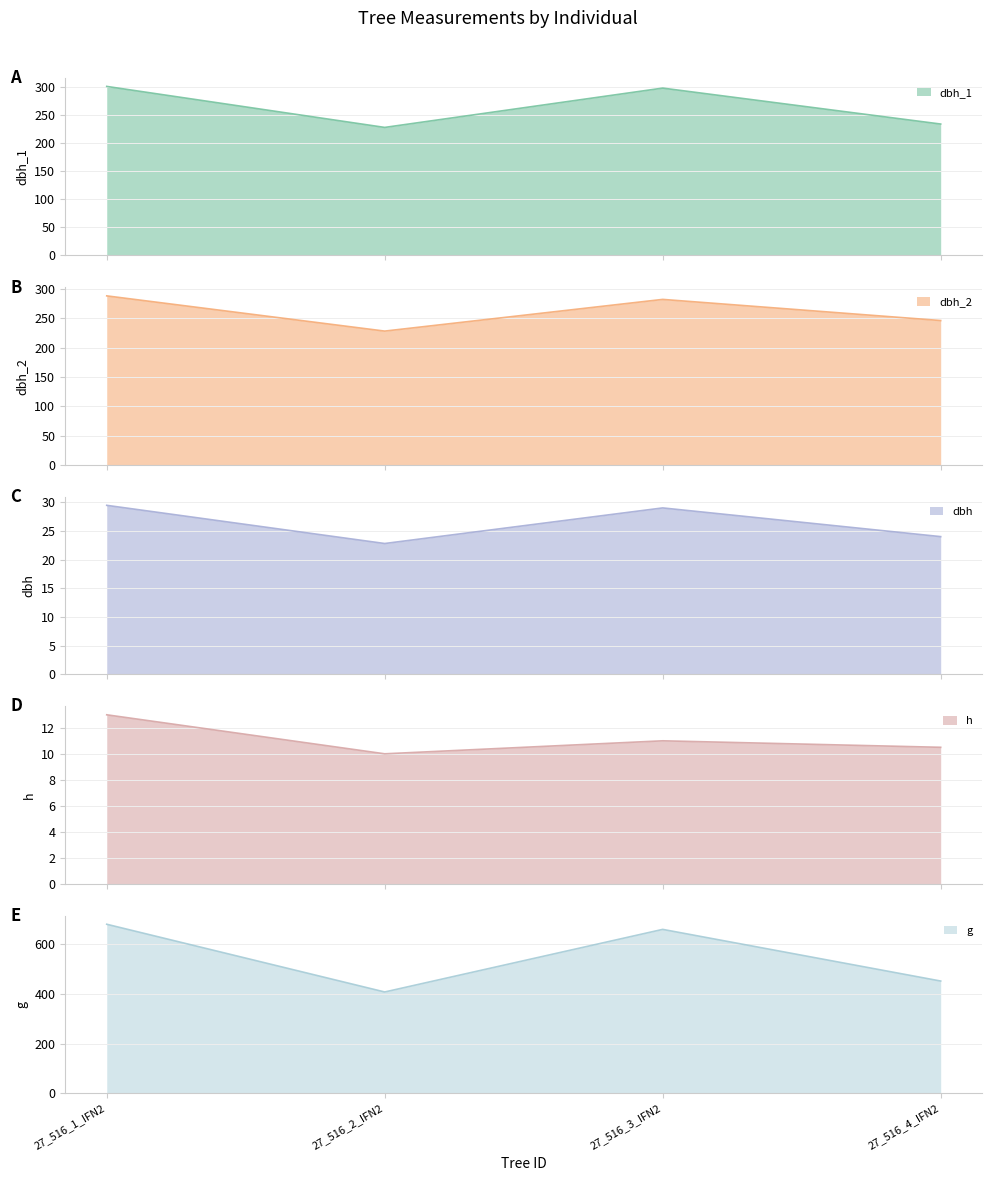

True or false: dbh_2 has more than 2 interior local peaks.

False